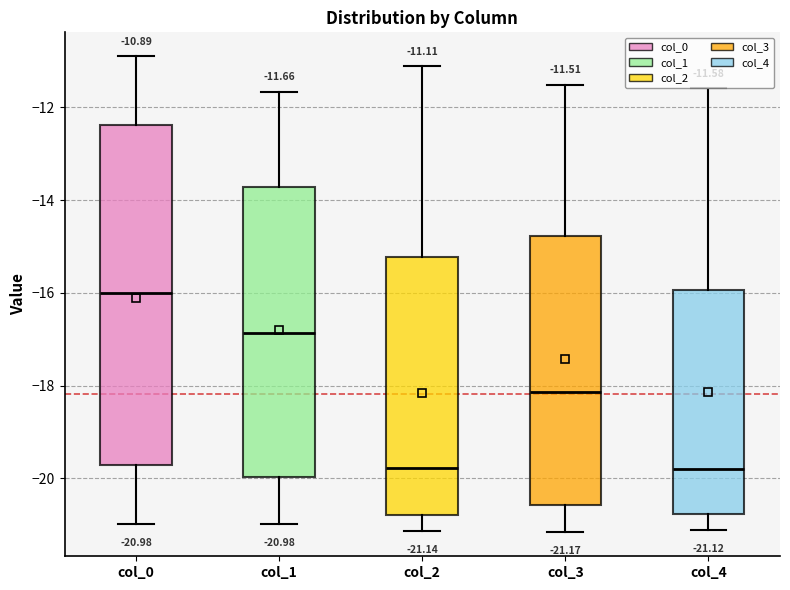

Which box's median line is the highest?

col_0